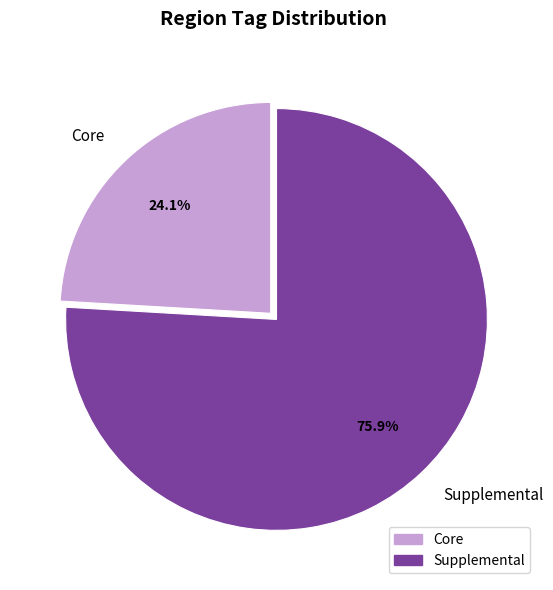

Is Core the majority of the pie?

No